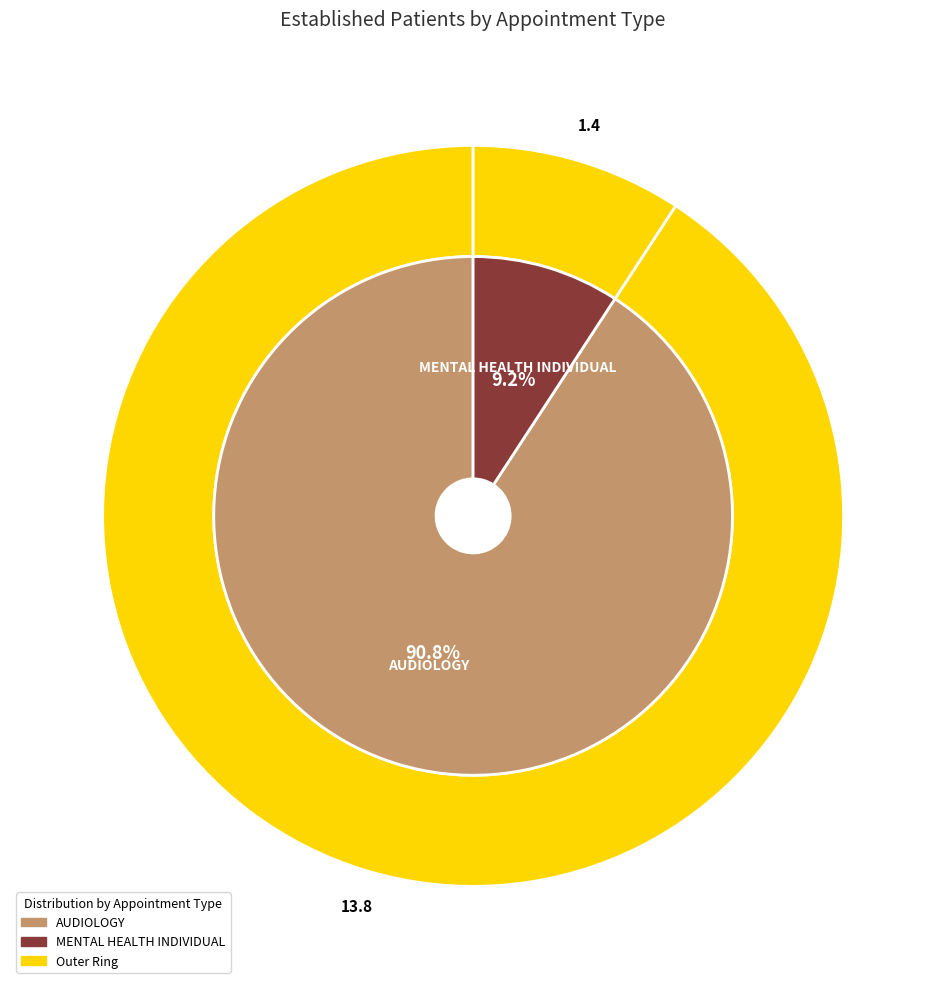

To the nearest percent, what is the average slice percentage?

50%